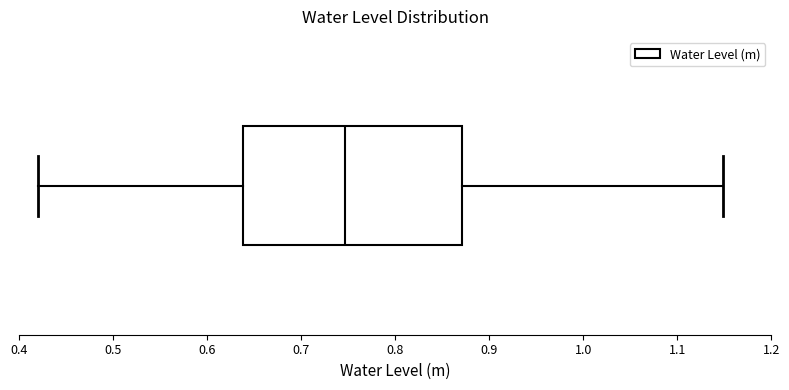

Read this box plot against the x-axis: the position of the median line, the range covered by the box, and the ends of both whiskers. The values are not printed on the chart, so give them approximately, as read against the axis.

median 0.75, box 0.64 to 0.87, whiskers 0.42 to 1.15